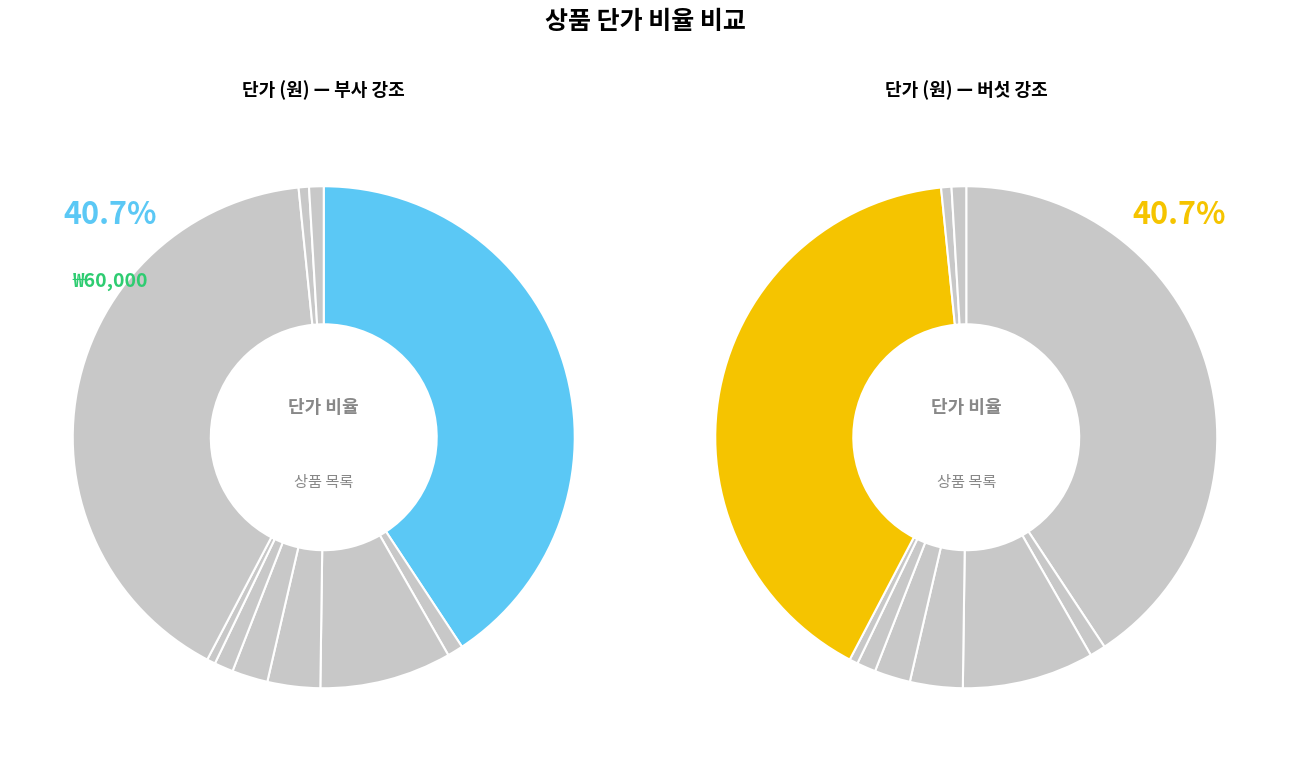

To the nearest percent, what is the difference between the 수박 and 감자 slice percentages?

8%